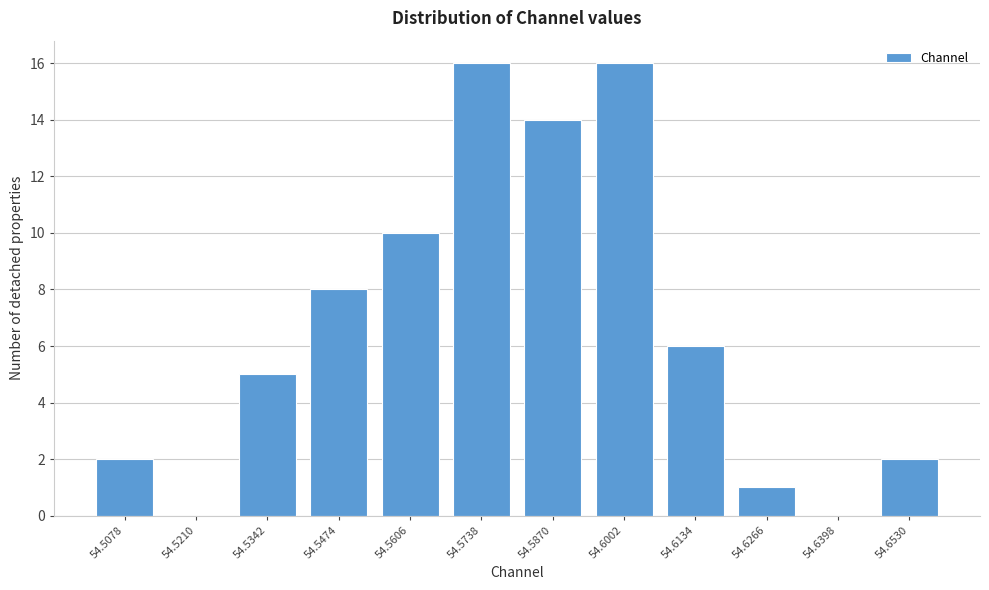

Reading left to right, what are all the values shown in this chart?

54.5078=2	54.5210=0	54.5342=5	54.5474=8	54.5606=10	54.5738=16	54.5870=14	54.6002=16	54.6134=6	54.6266=1	54.6398=0	54.6530=2